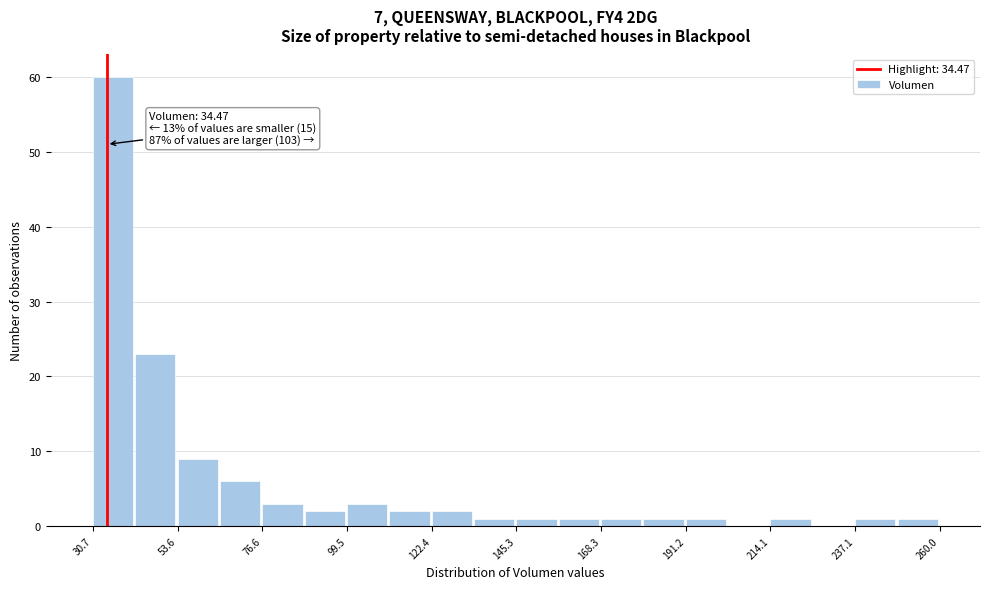

Read against the x-axis, roughly where is the centre of the tallest bar?

35